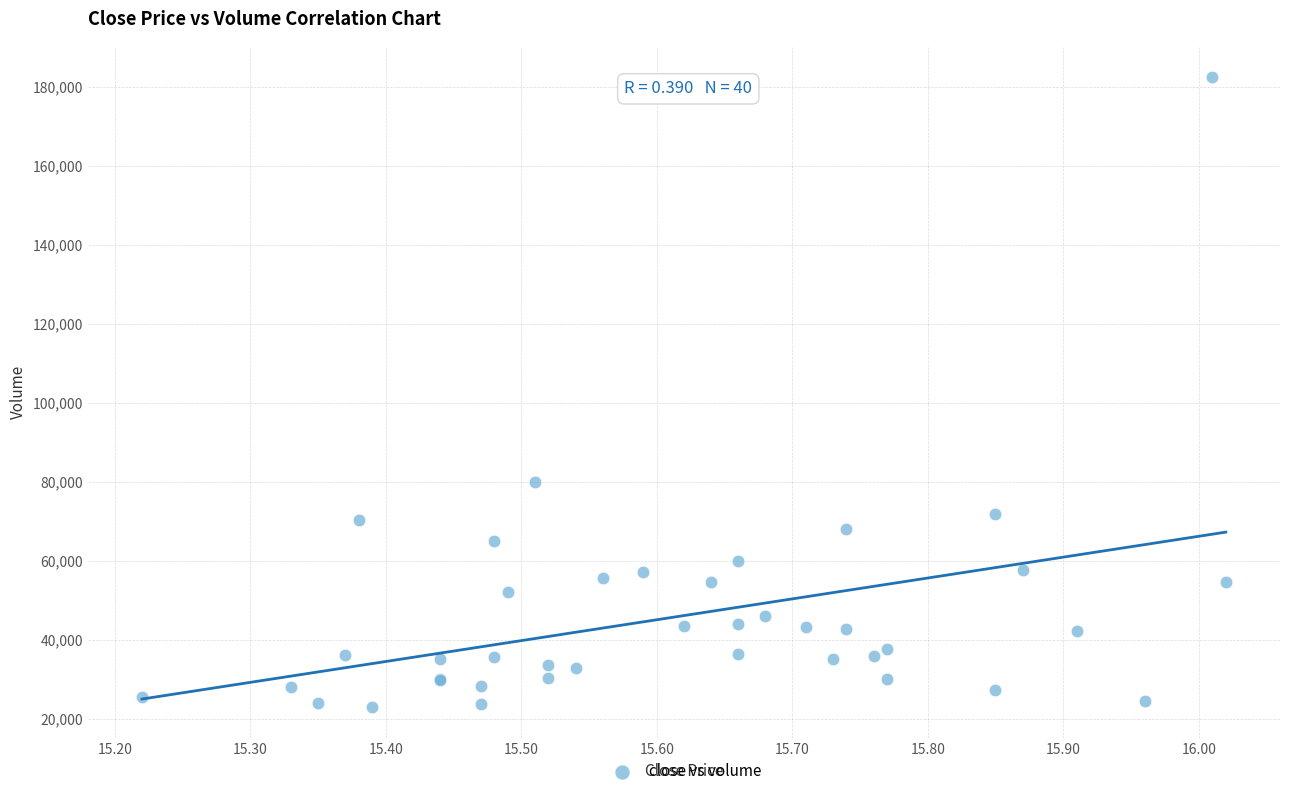

What Y value in the scatter plot is closest to 102786?

80002